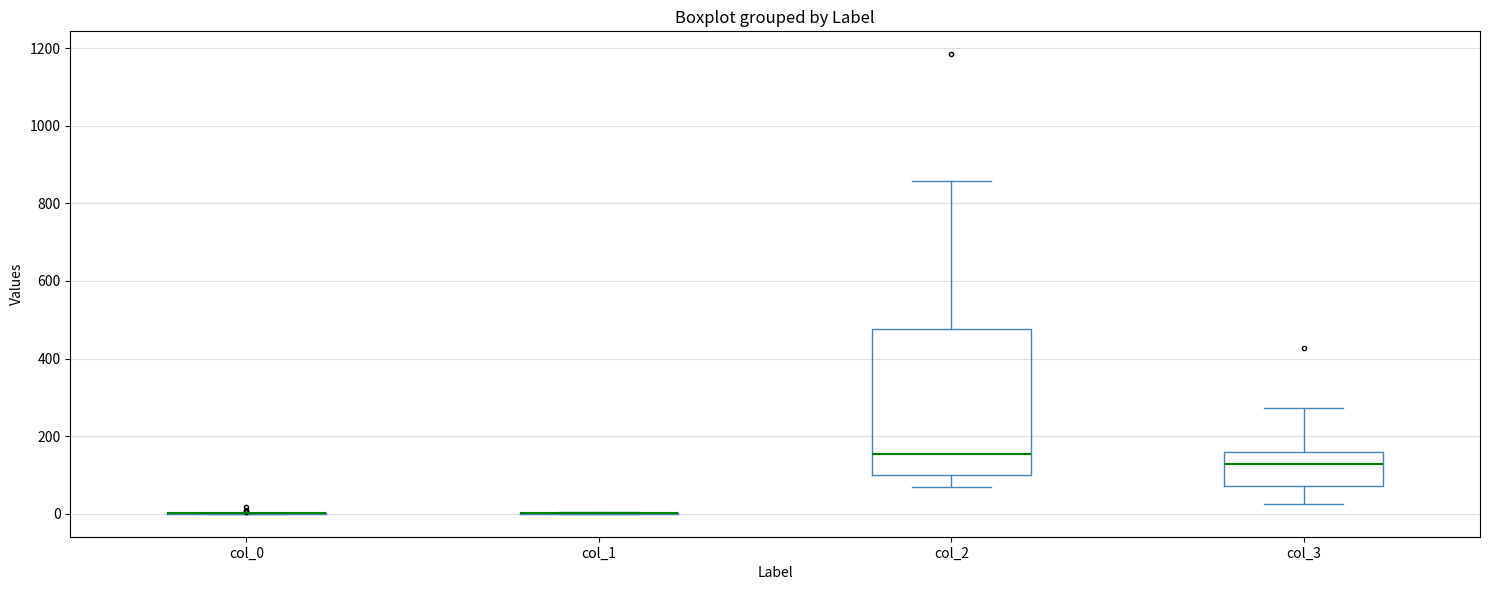

Reading left to right, read every box against the y-axis: the position of its median line, the range the box covers, and the ends of its whiskers. The values are not printed on the chart, so give them approximately, as read against the axis.

col_0: box collapsed to a line at 0, whiskers 0 to 0
col_1: box collapsed to a line at 0, whiskers 0 to 0
col_2: median 160, box 100 to 480, whiskers 60 to 860
col_3: median 120, box 80 to 160, whiskers 20 to 280